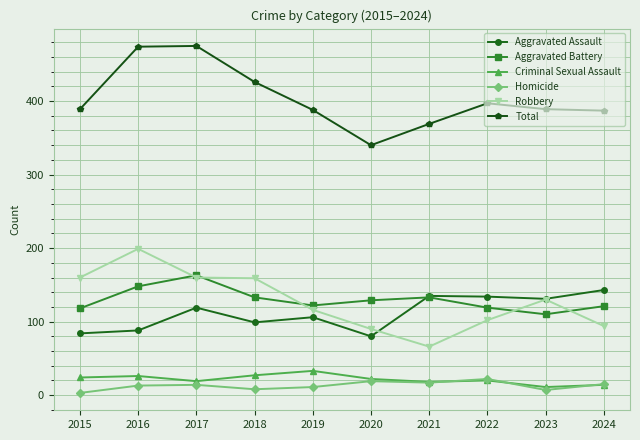

What is the difference between the highest and lowest values at 2024?

373